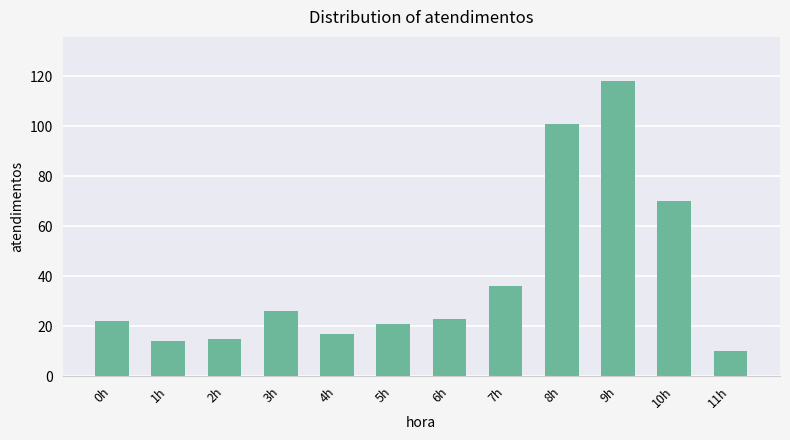

Reading left to right, list all the values displayed in this chart.

22	14	15	26	17	21	23	36	101	118	70	10